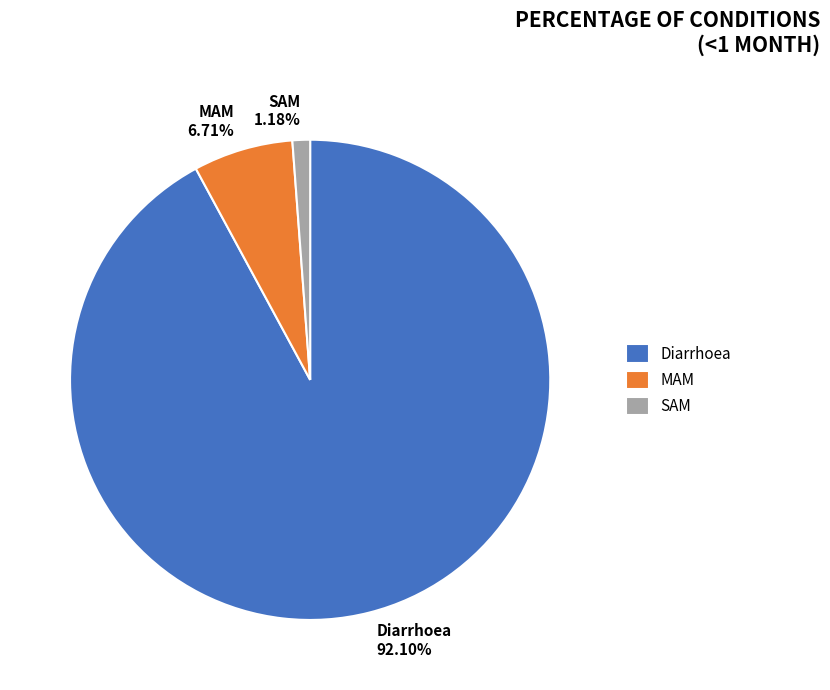

Rank the categories by value from highest to lowest.

Diarrhoea, MAM, SAM